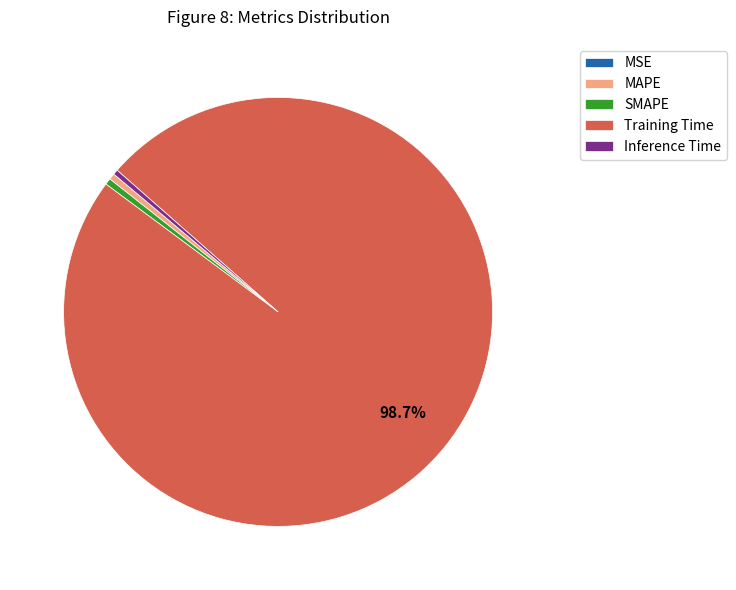

Which category has the biggest portion of the pie?

Training Time